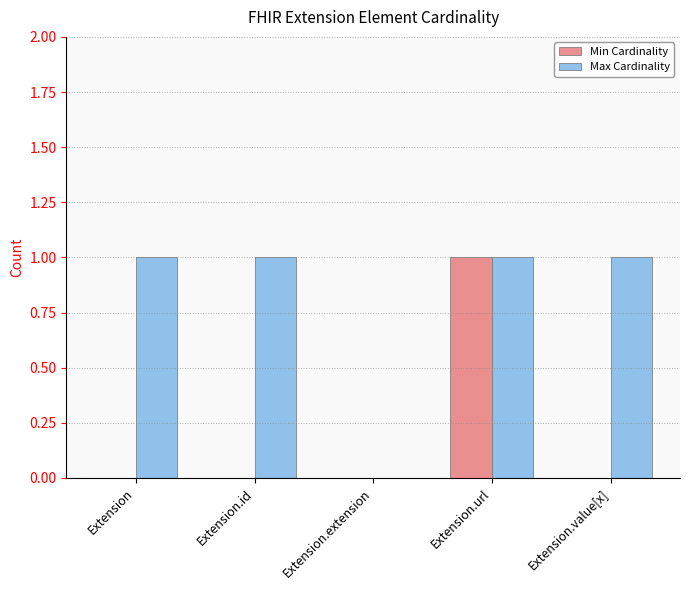

Does the chart contain stacked bars?

No